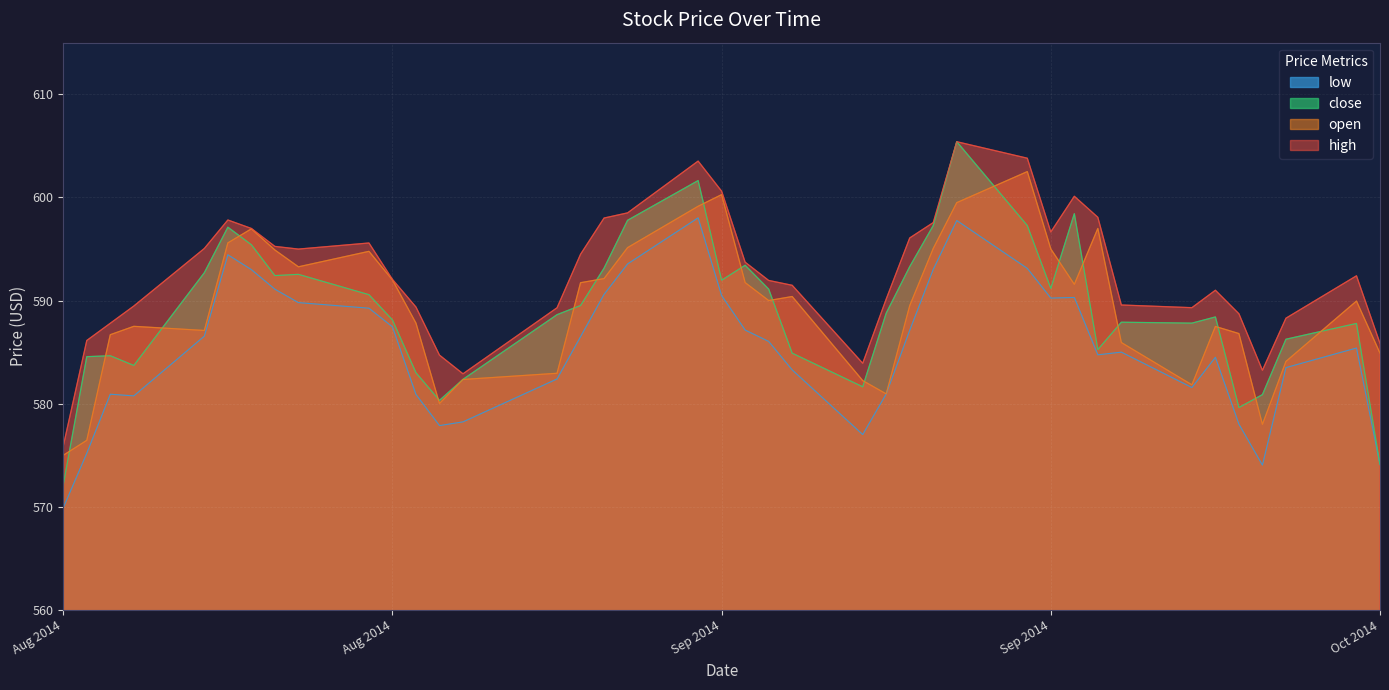

What is the minimum value shown in the chart?

569.9